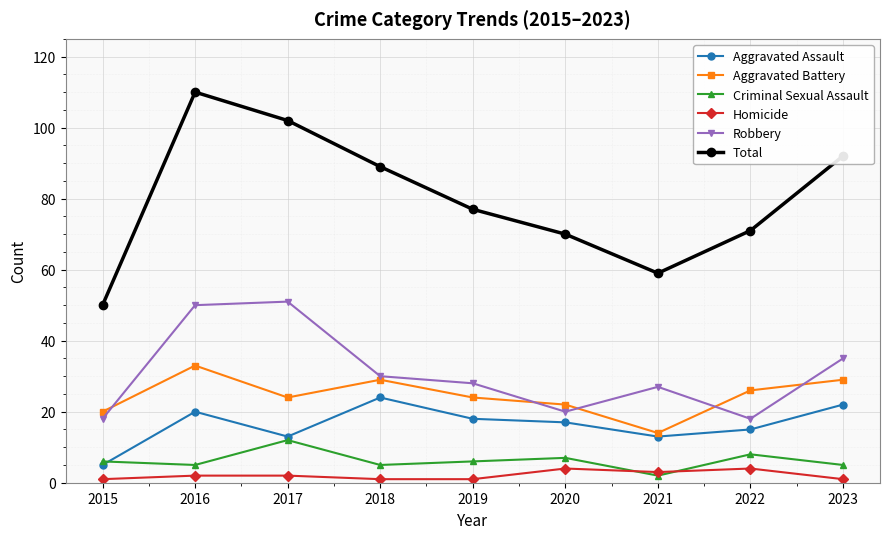

How many interior local valleys does the Robbery series have?

2